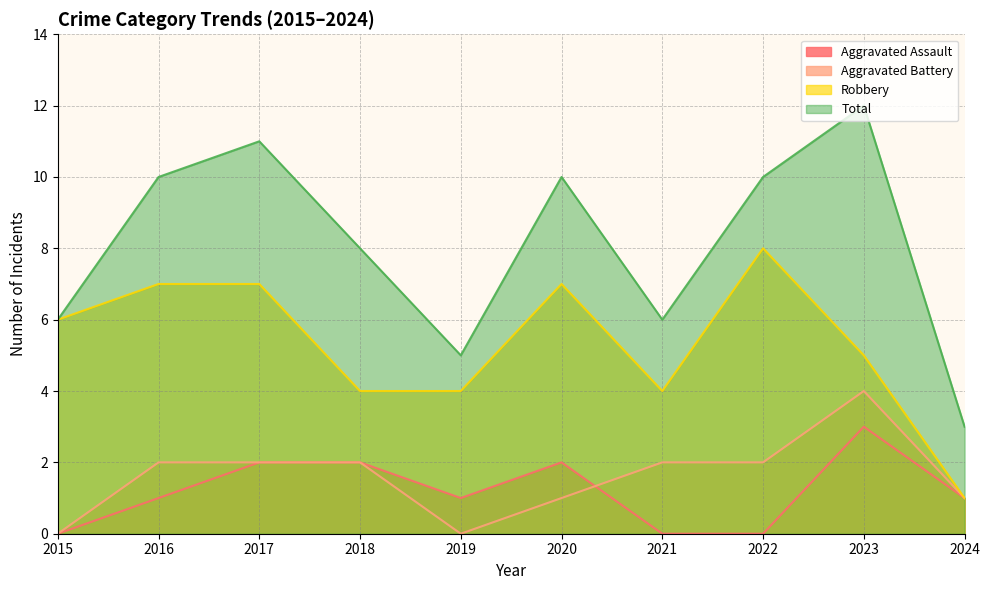

At which category does Total reach its first local peak?

2017